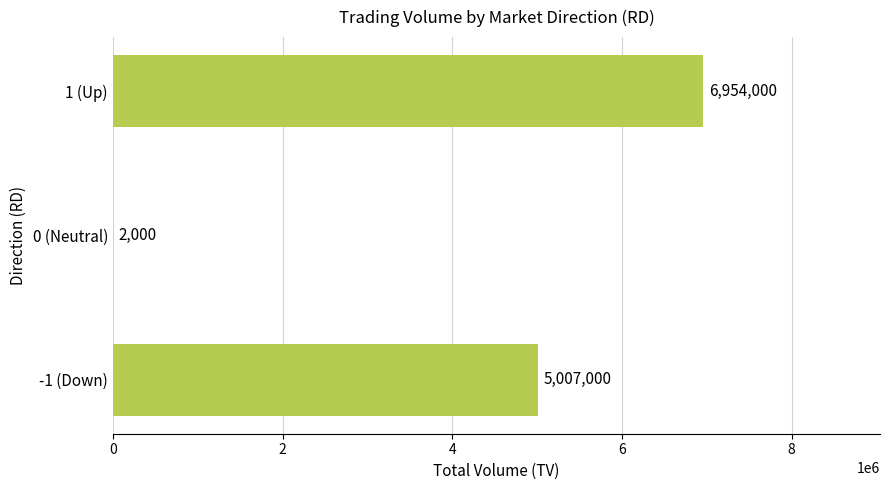

Are the bars horizontal?

Yes